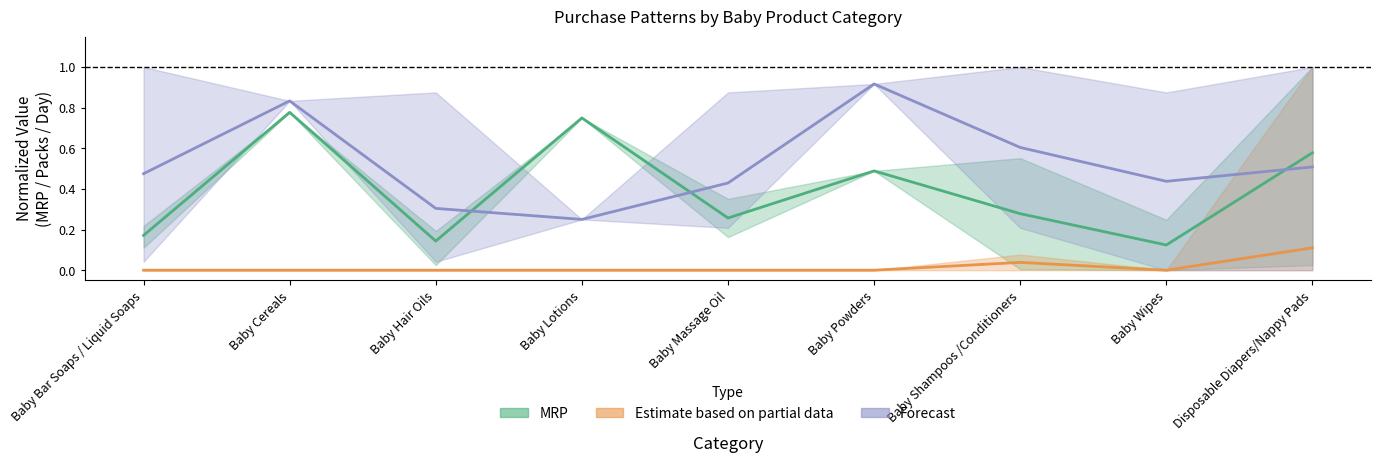

True or false: MRP and Forecast intersect in this chart.

True